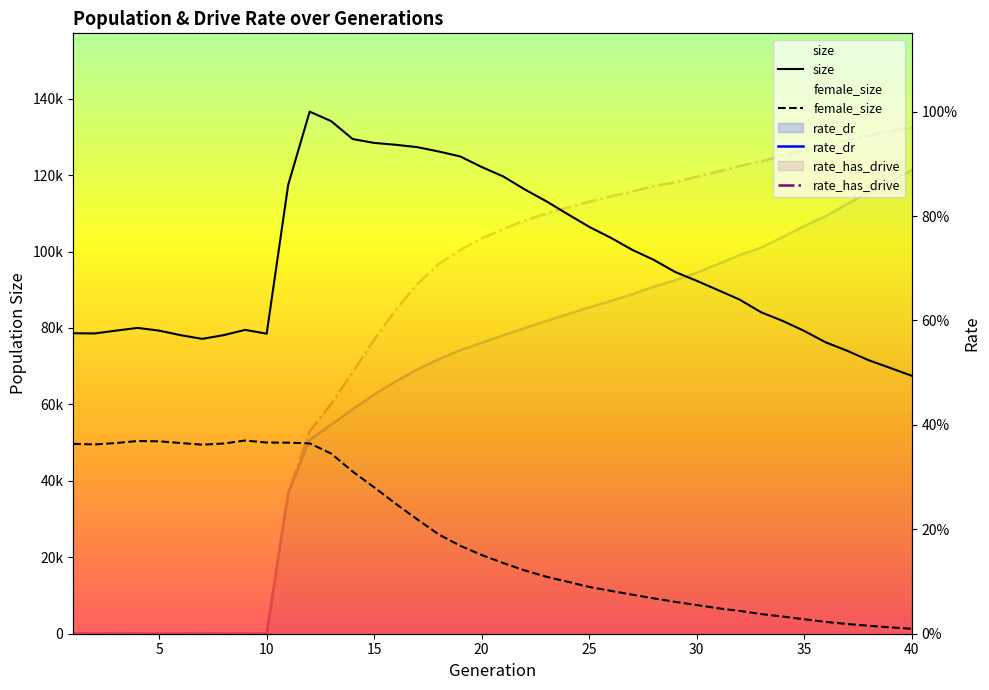

At which category is the sum across all series the highest?

12